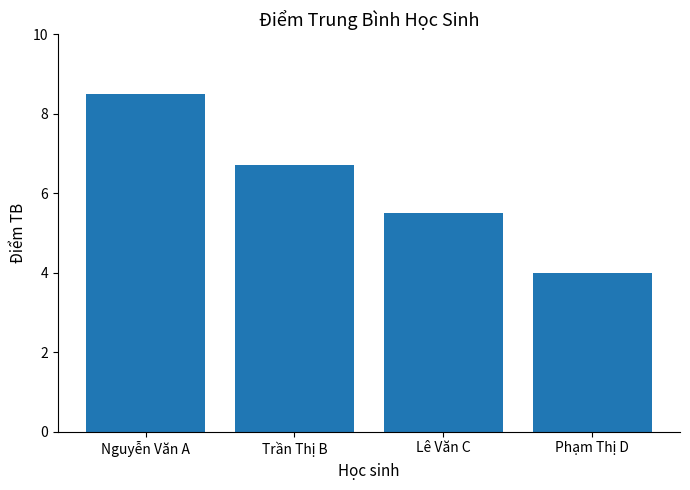

The value at Lê Văn C is 5.5. True or false?

True